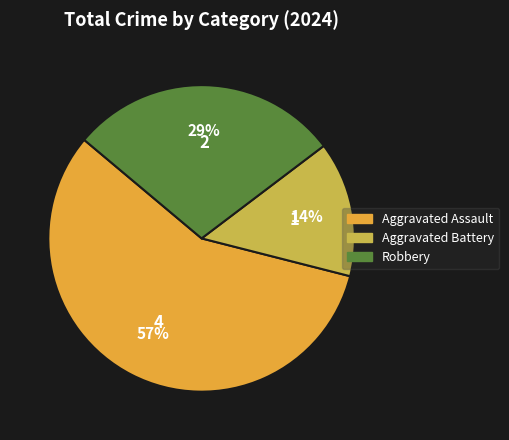

To the nearest percent, what is the average slice percentage?

33%